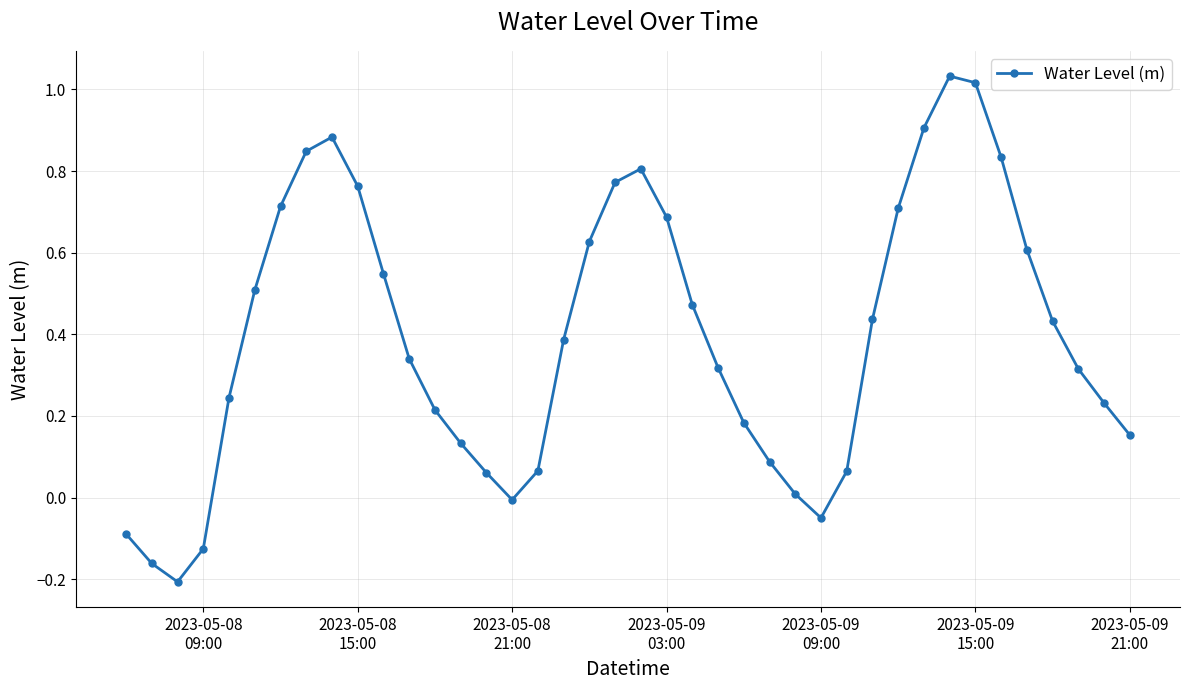

What is the difference between the maximum and minimum values?

1.2